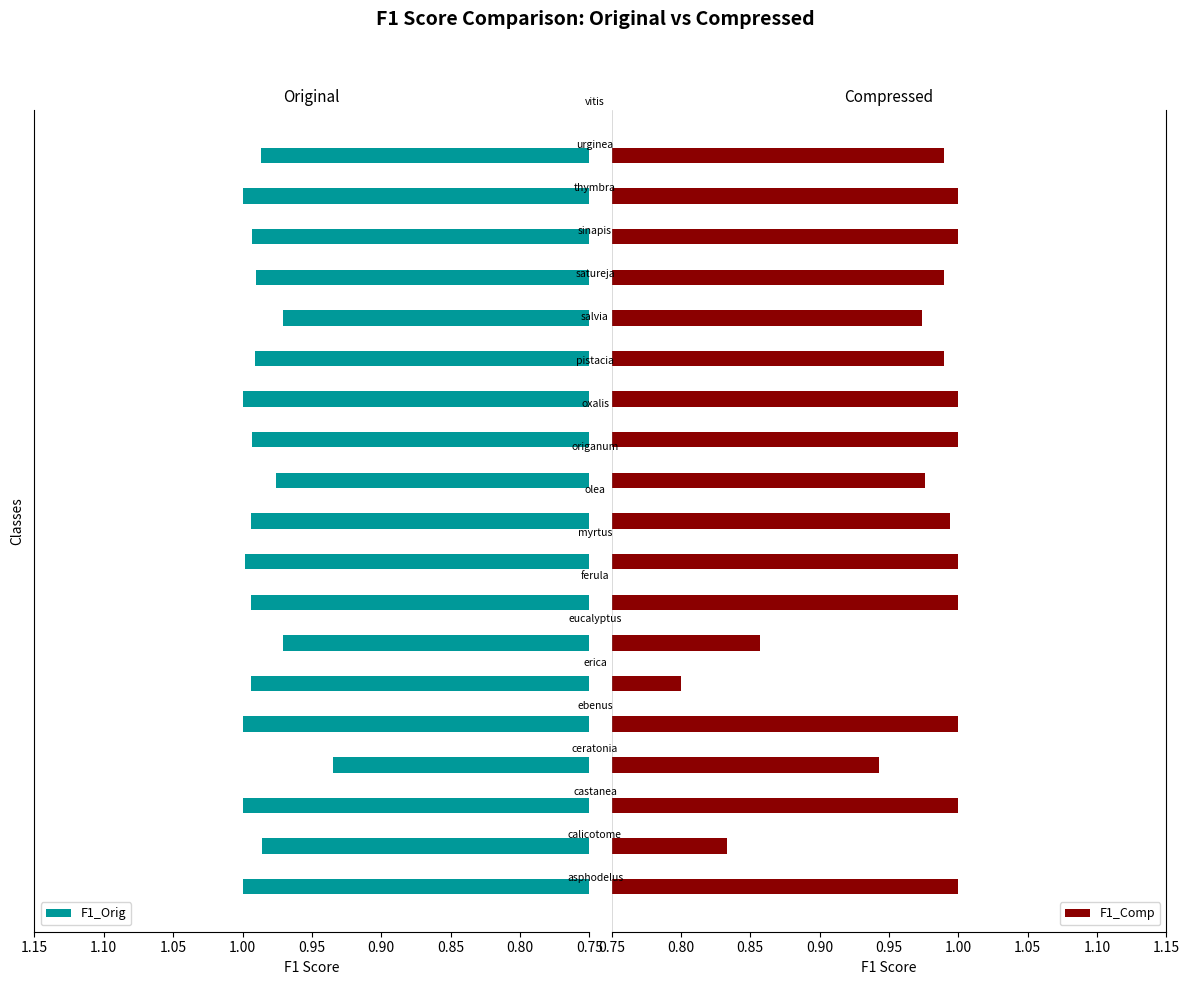

How many bars are there in each group?

2